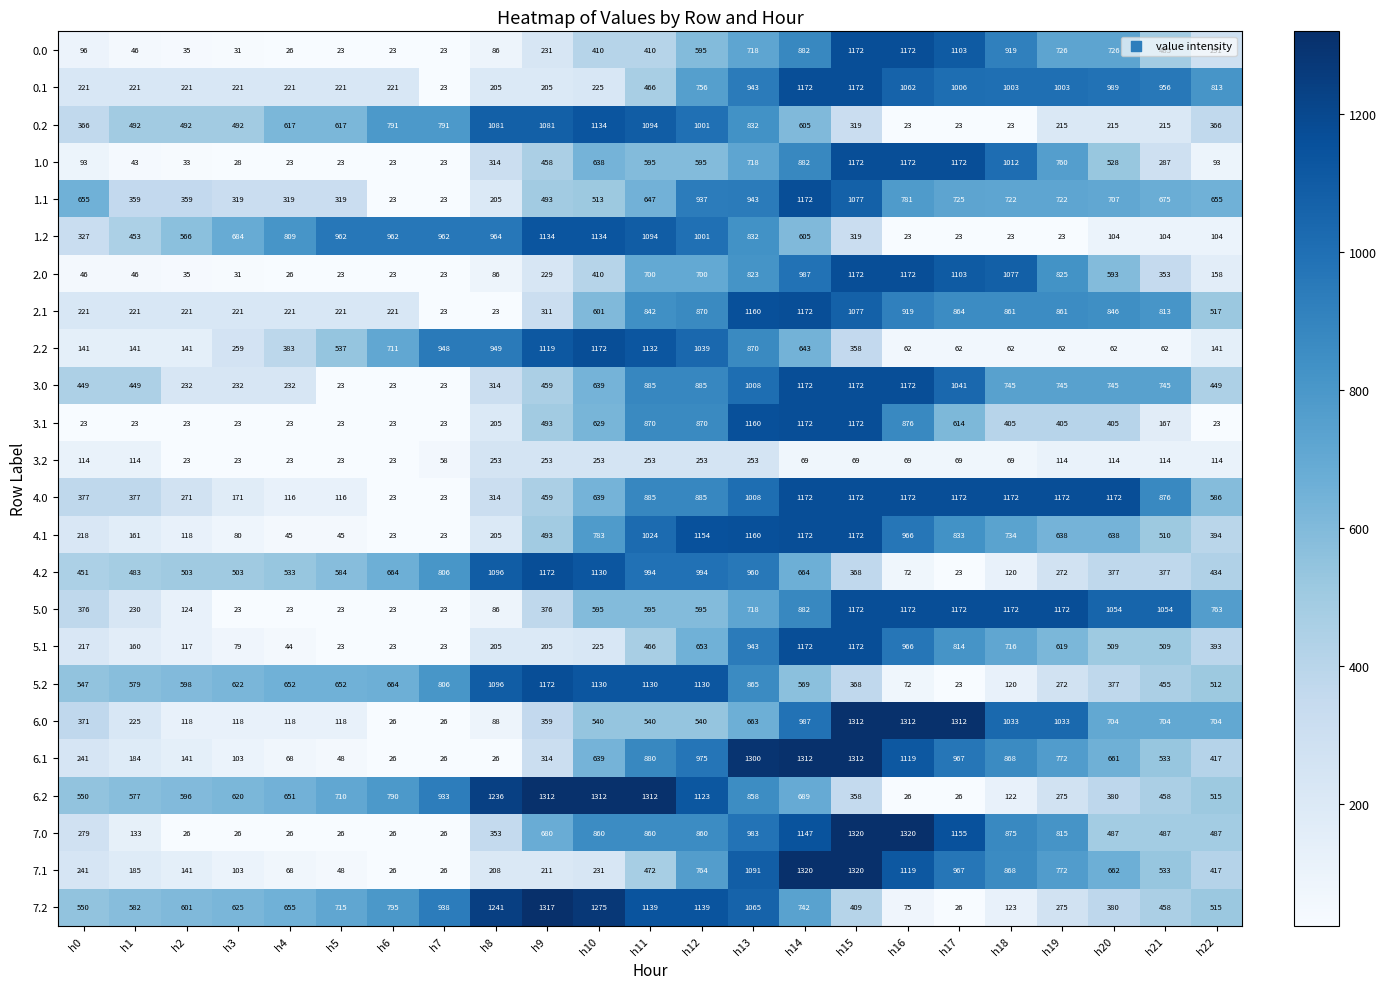

What is the spread (max minus min) of values at h21?

992